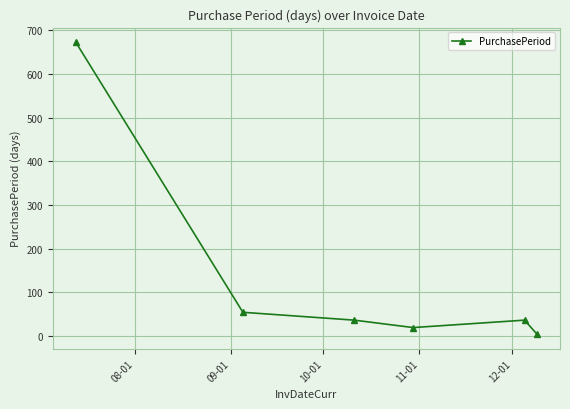

What is the difference between the maximum and second lowest values?

654